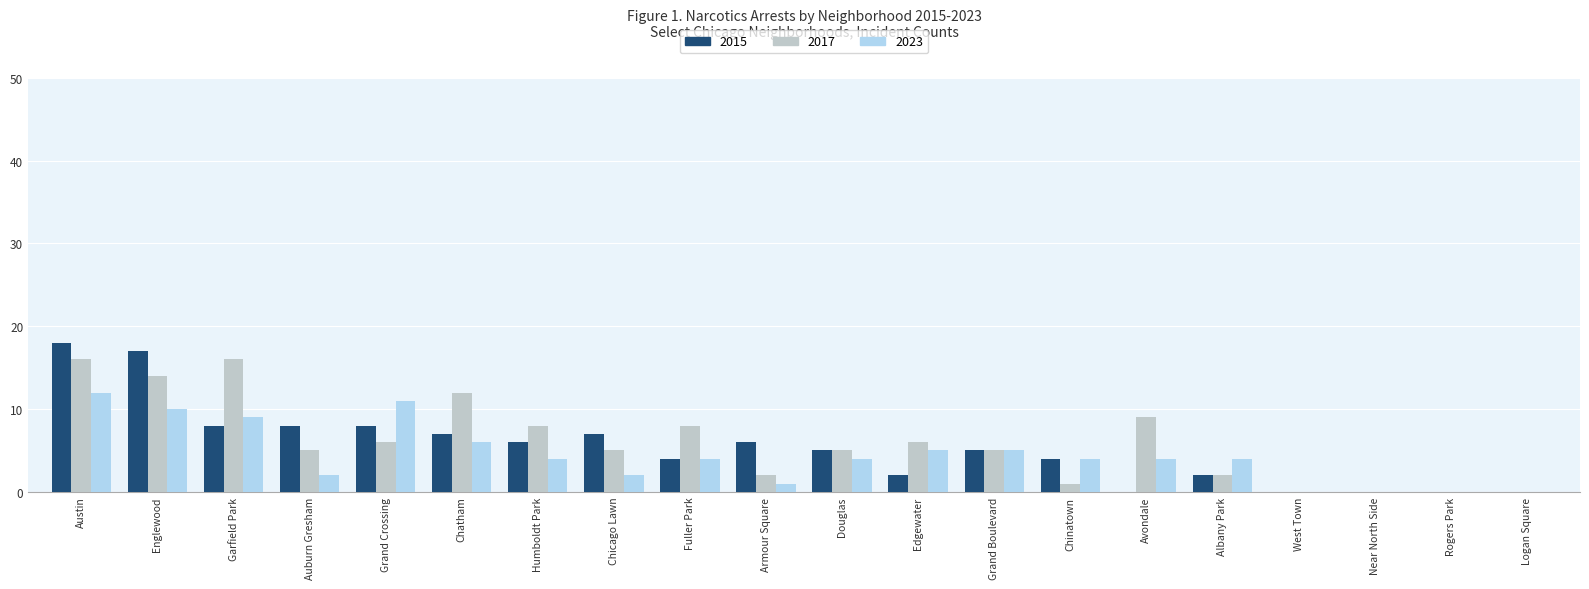

Between Douglas and Chinatown, which series saw the biggest shift?

2017